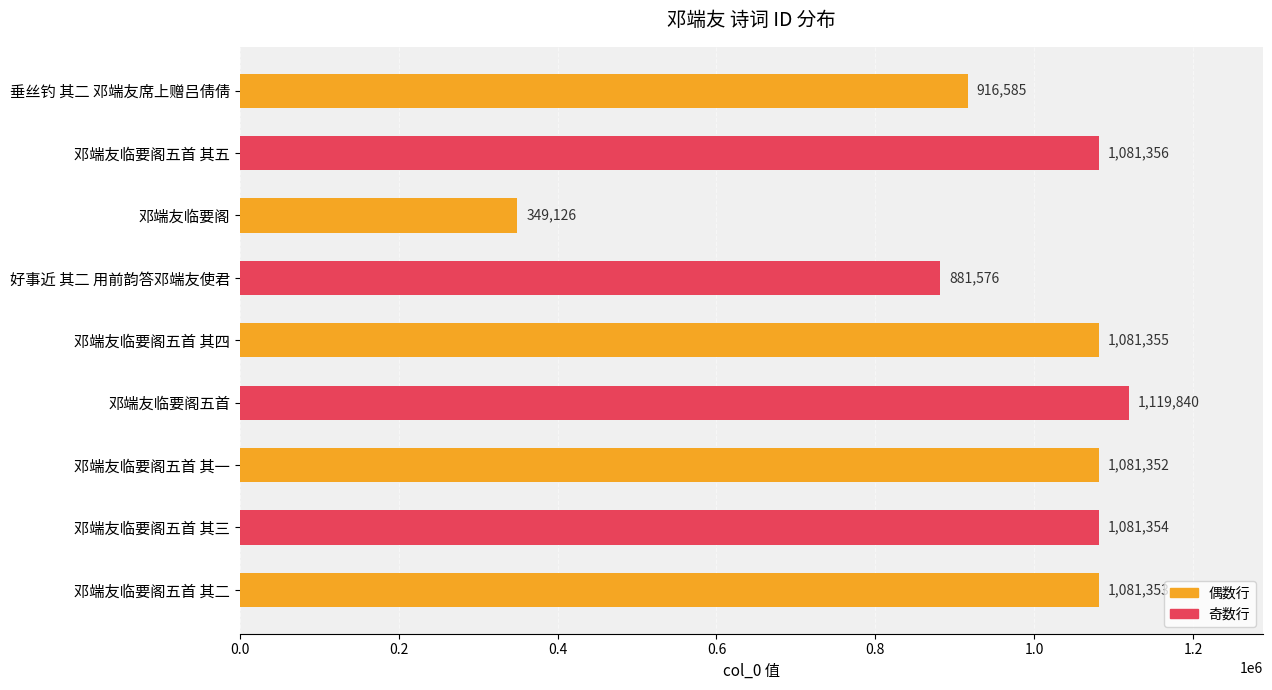

The value at 邓端友临要阁五首 其一 is 1081352. True or false?

True